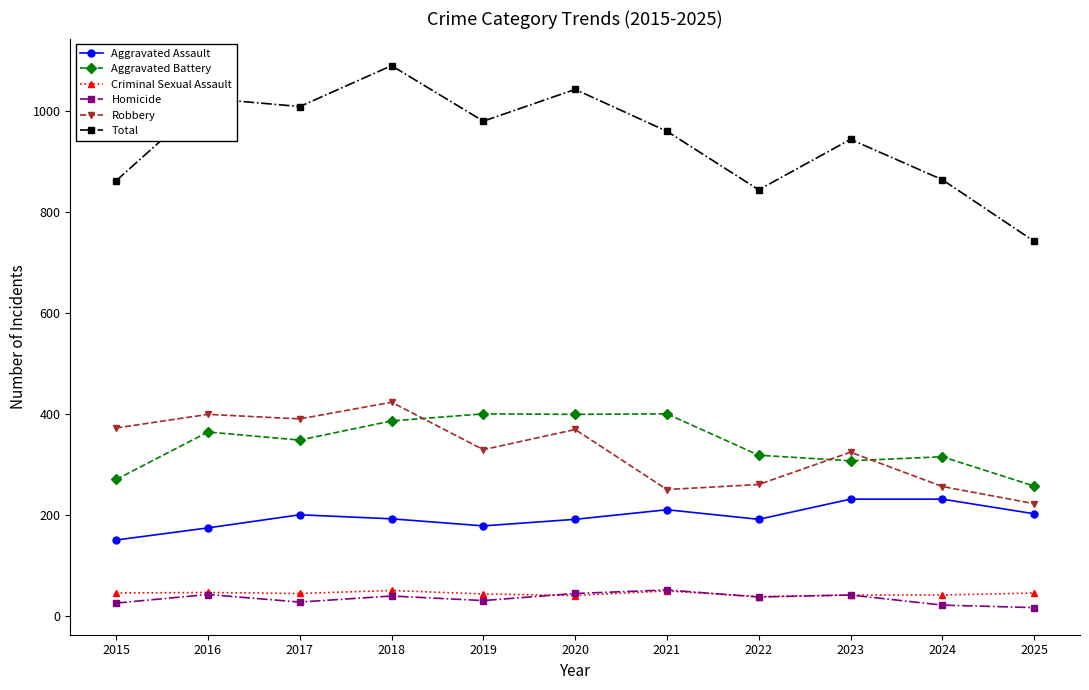

Which series has the largest total across all categories?

Total